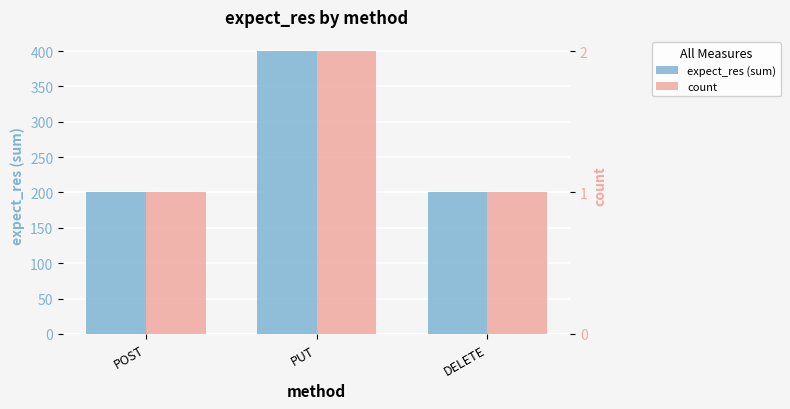

At POST, list the series in order from largest to smallest.

expect_res (sum), count